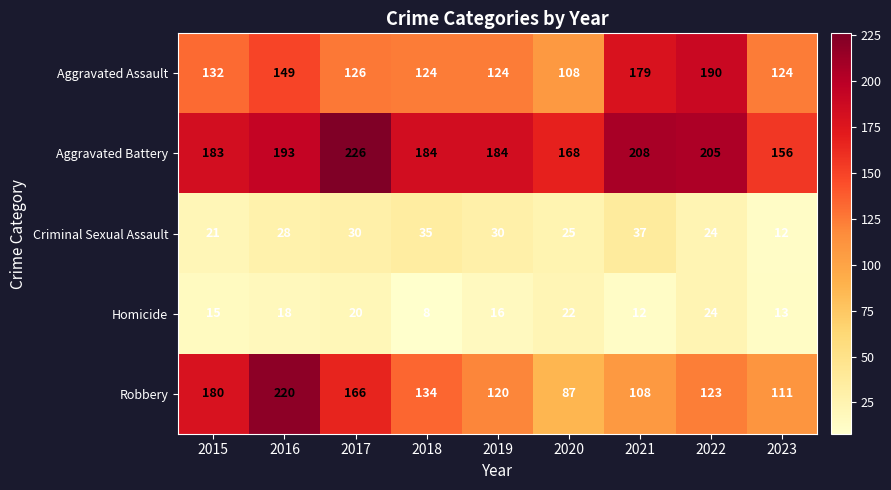

What is the total value across all series at 2016?

608